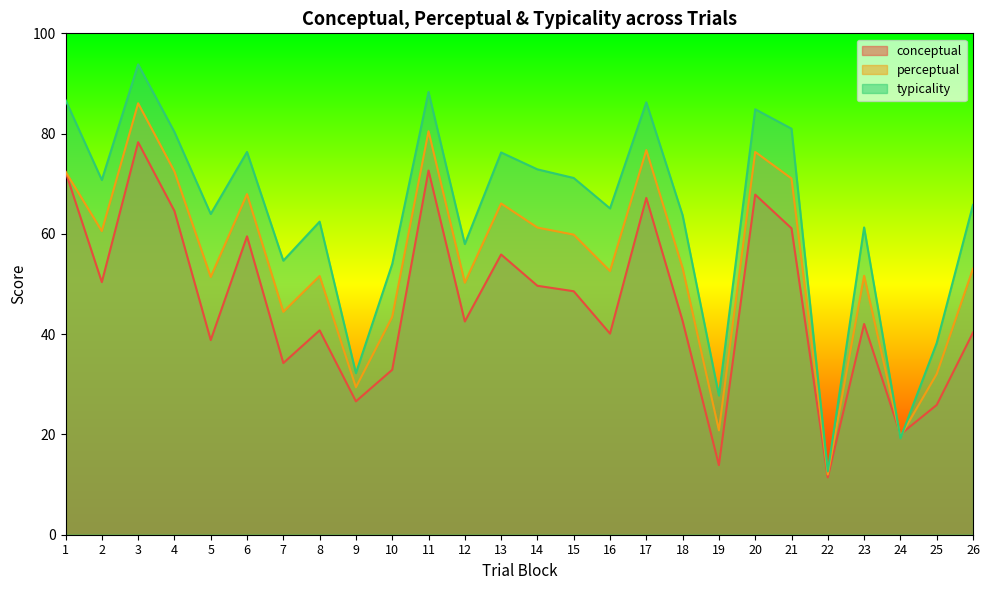

Rank the series by their average value, from highest to lowest.

typicality, perceptual, conceptual